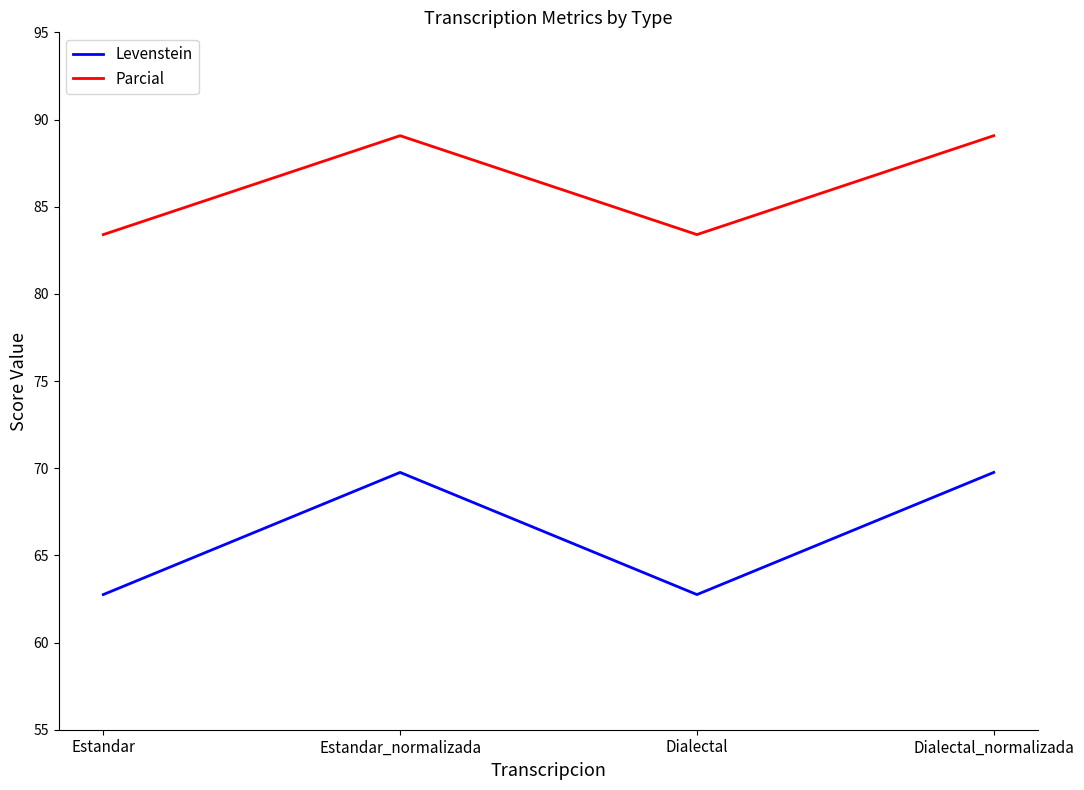

What is the lowest value of the Parcial series?

83.4